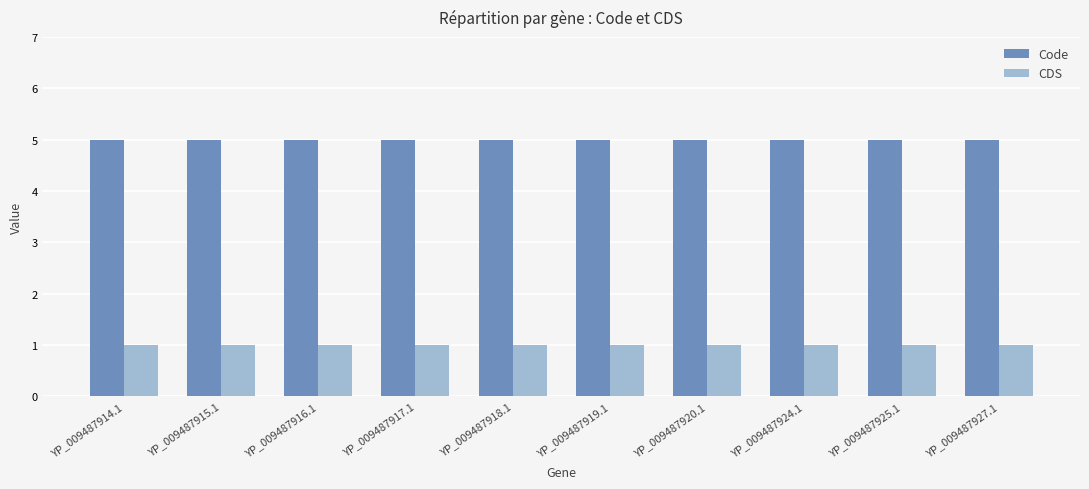

What is the sum of the Code values at YP_009487915.1 and YP_009487918.1?

10